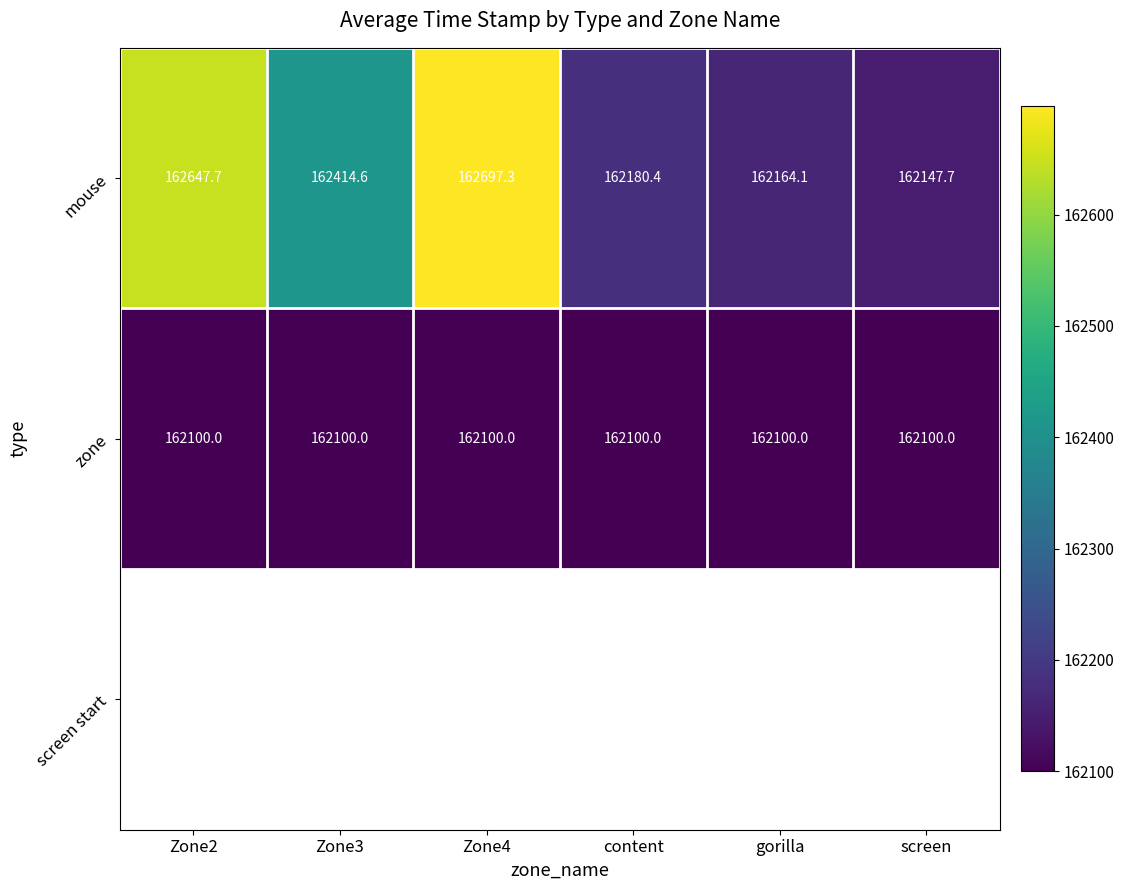

What is the smallest value displayed?

162100.0